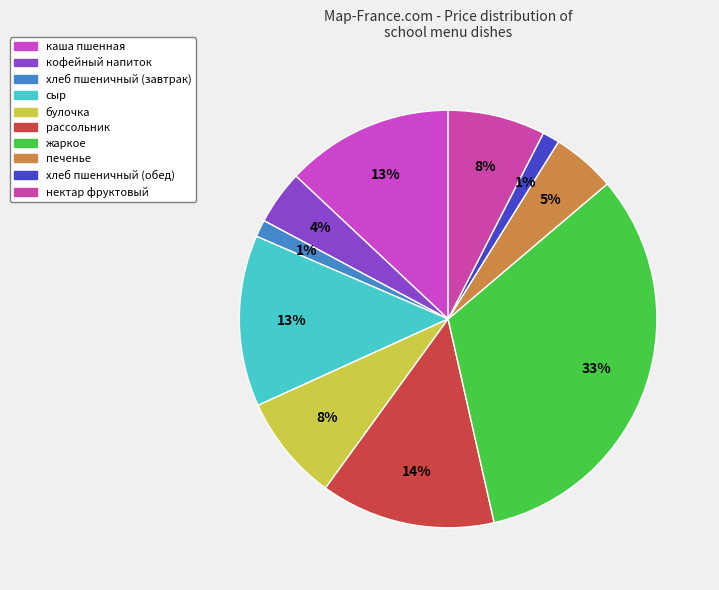

Is the sum of жаркое and кофейный напиток greater than half?

No